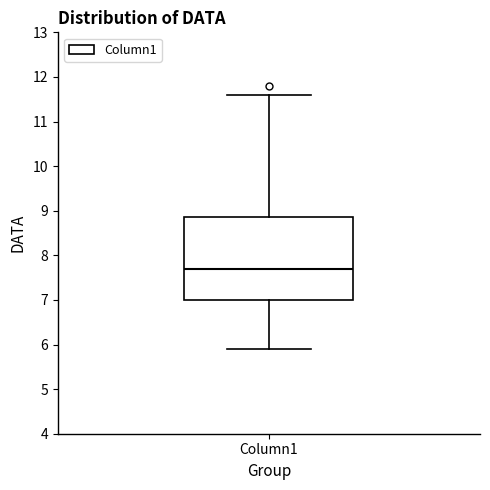

Read this box plot against the y-axis: the position of the median line, the range covered by the box, and the ends of both whiskers. The values are not printed on the chart, so give them approximately, as read against the axis.

median 7.7, box 7.0 to 8.9, whiskers 5.9 to 11.6